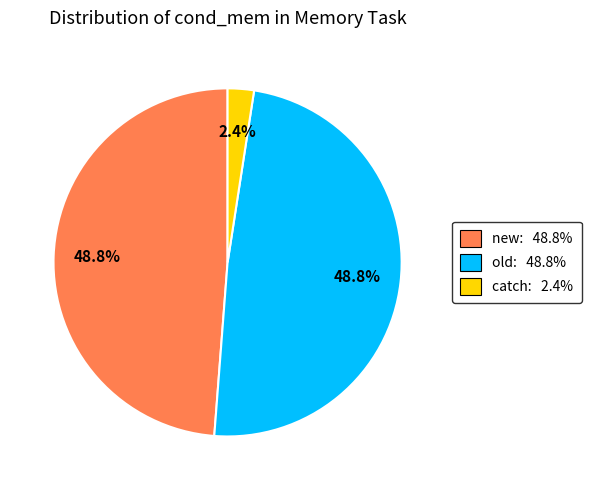

Which slice is the smallest?

catch